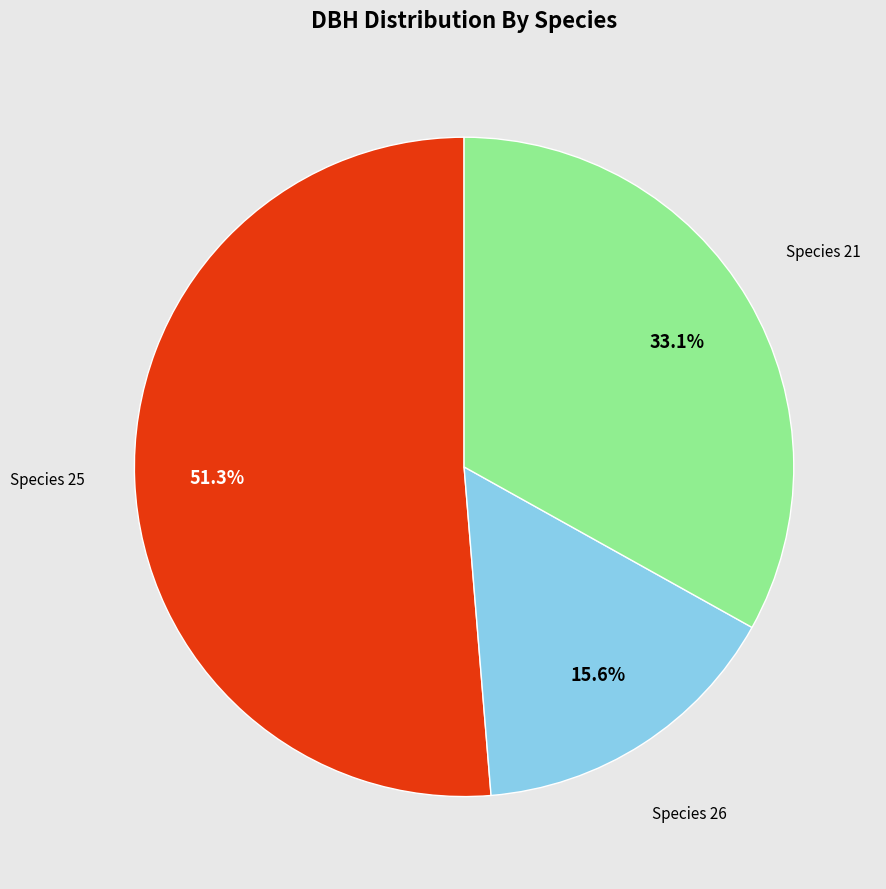

Count the number of slices in the pie.

3